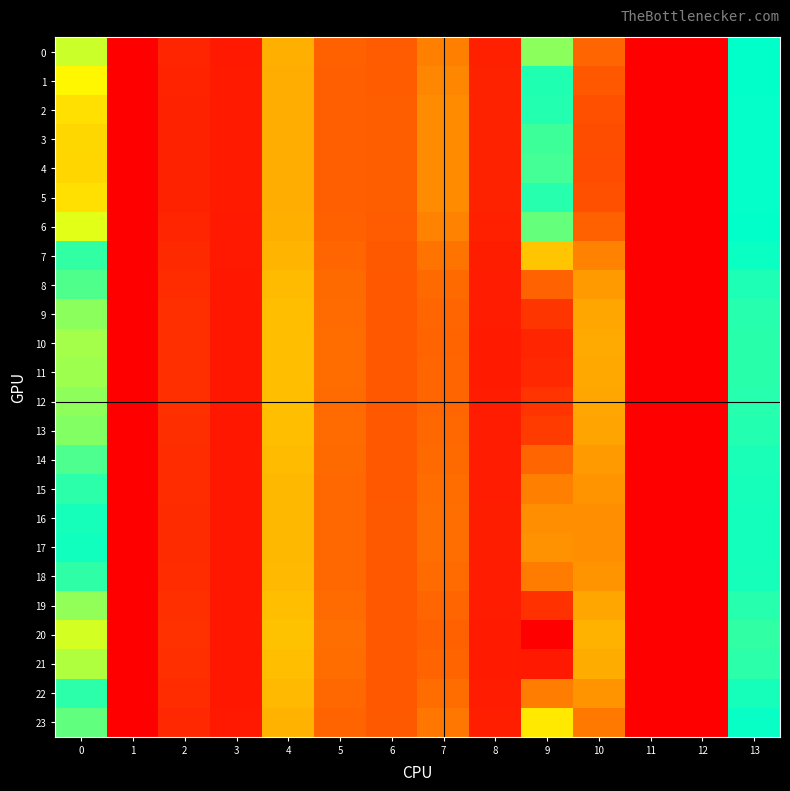

What is the maximum value shown in the chart?

2.4